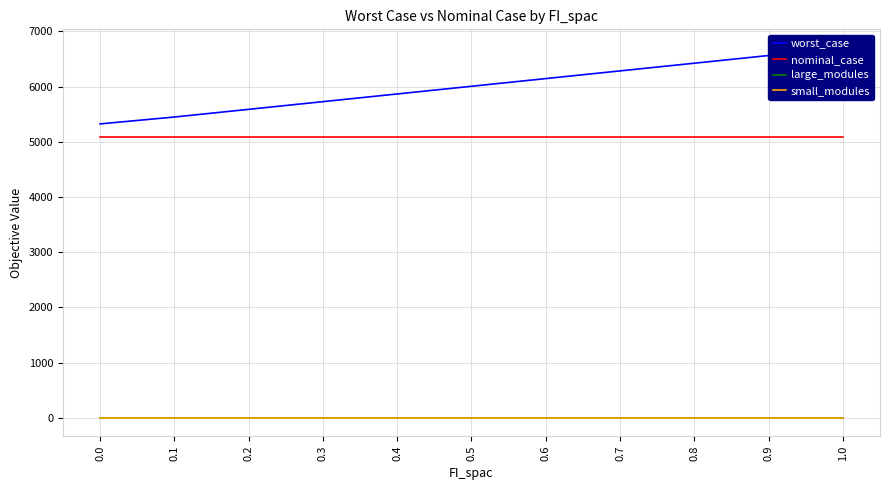

Reading right to left, transcribe all the data shown in this chart.

worst_case: 6702.6	6563.3	6423.9	6284.6	6145.3	6005.9	5866.6	5727.3	5587.9	5448.6	5324.3
nominal_case: 5081.0	5081.0	5081.0	5081.0	5081.0	5081.0	5081.0	5081.0	5081.0	5081.0	5081.0
large_modules: 0.0	0.0	0.0	0.0	0.0	0.0	0.0	0.0	0.0	0.0	0.0
small_modules: 3.0	3.0	3.0	3.0	3.0	3.0	3.0	3.0	3.0	3.0	3.0